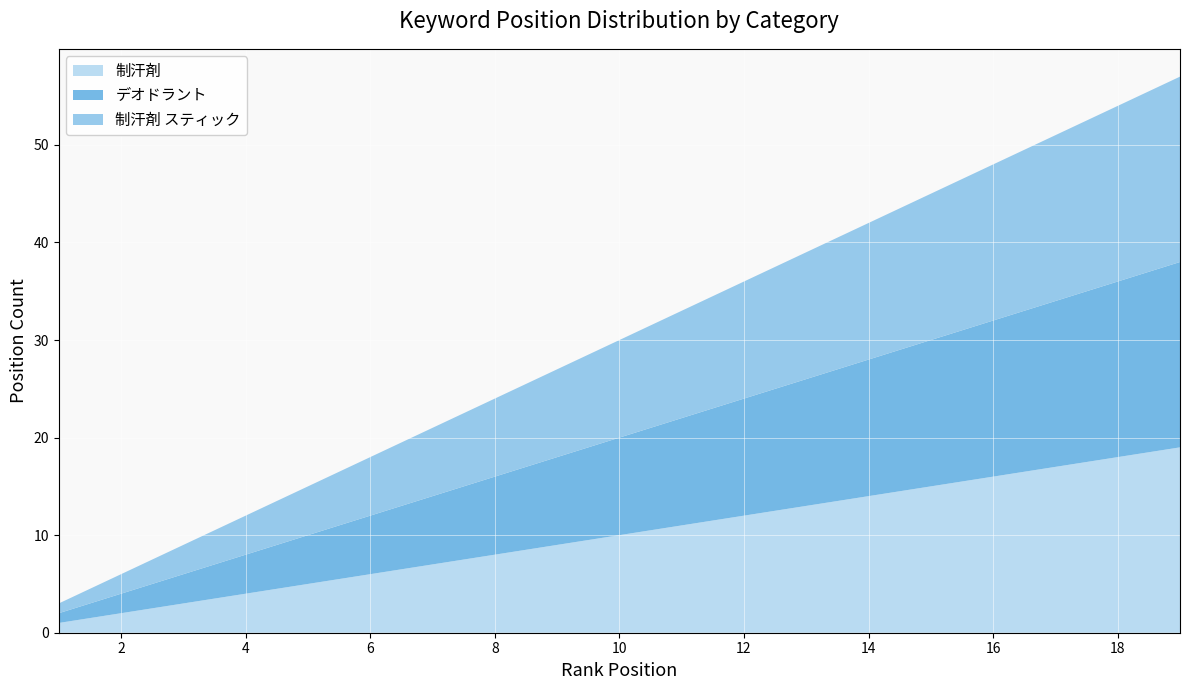

What is the difference between the 制汗剤 スティック values at 13 and 16?

3